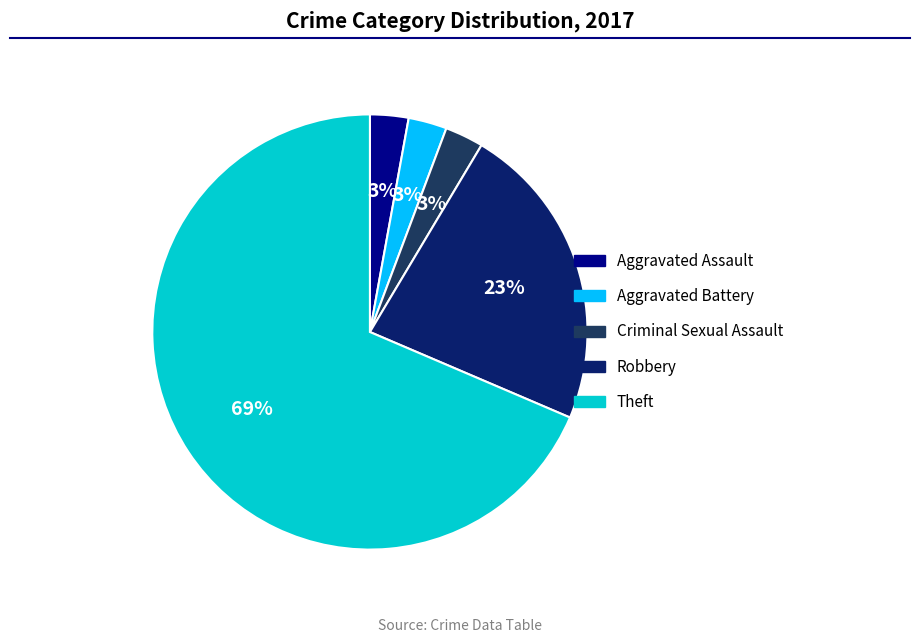

How many slices are in this pie chart?

5